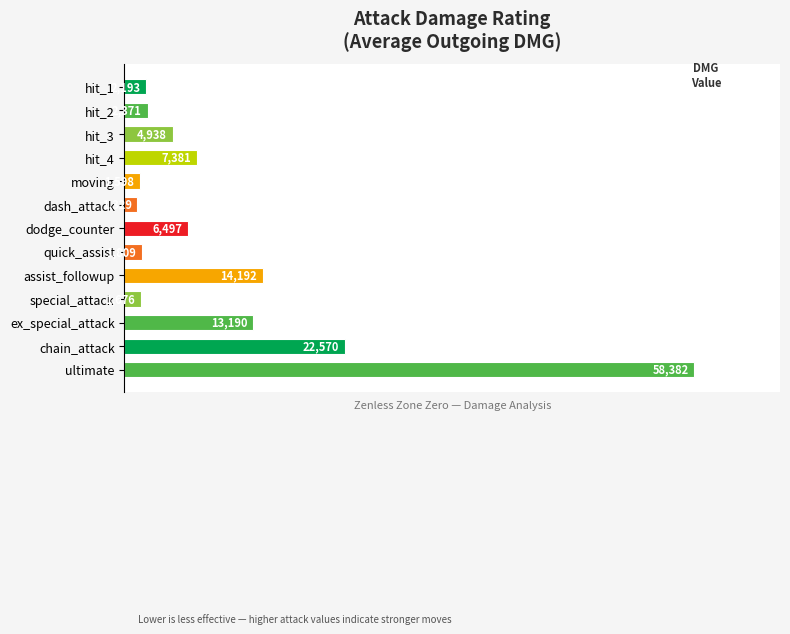

Does the chart contain any negative values?

No